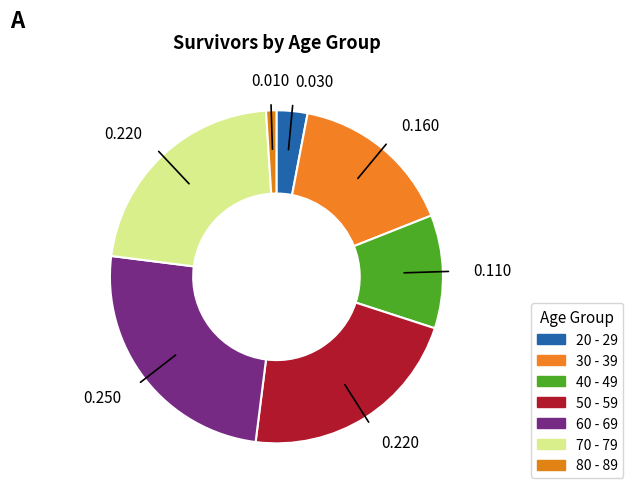

How many segments does this pie chart have?

7